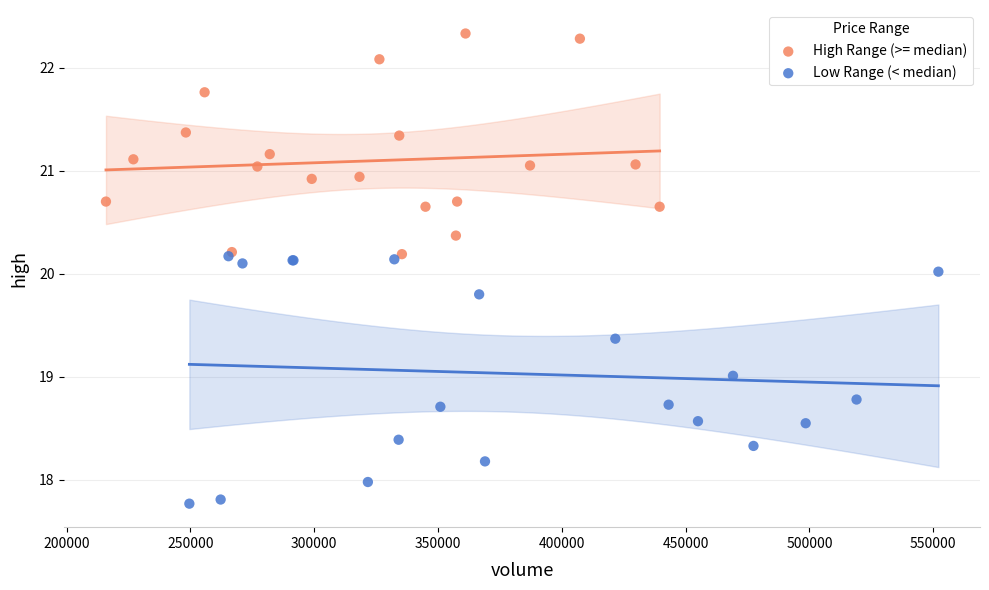

What are all the series names shown in the legend?

High Range (>= median), Low Range (< median)